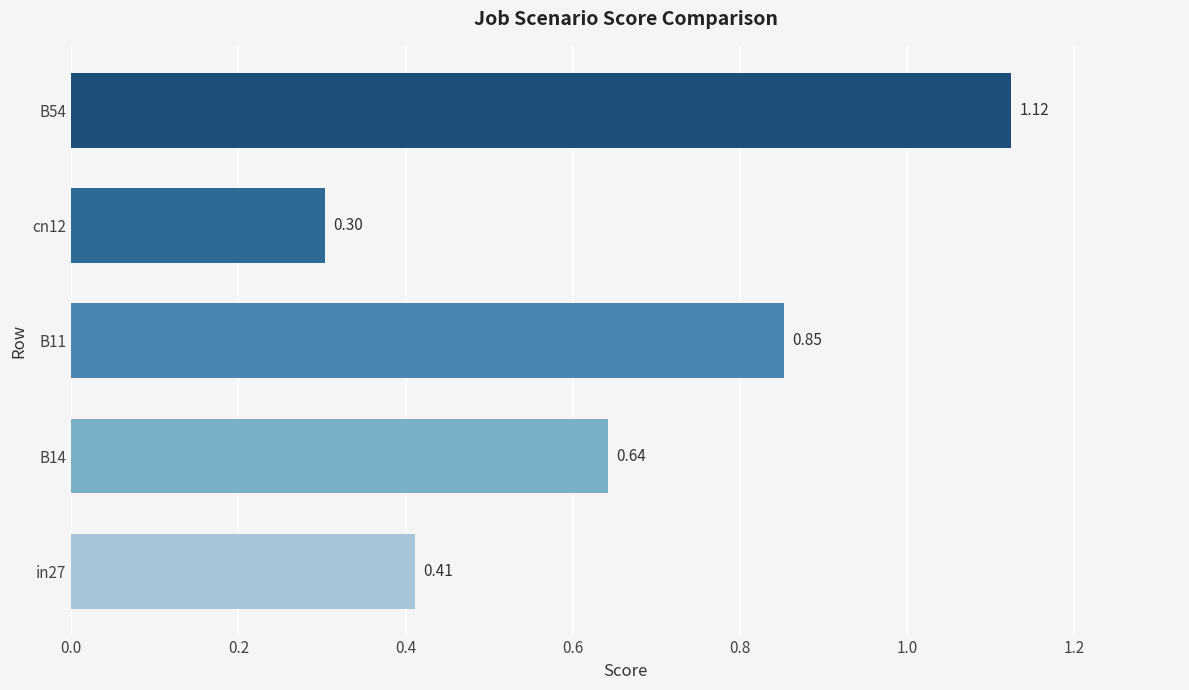

Are the bars horizontal?

Yes